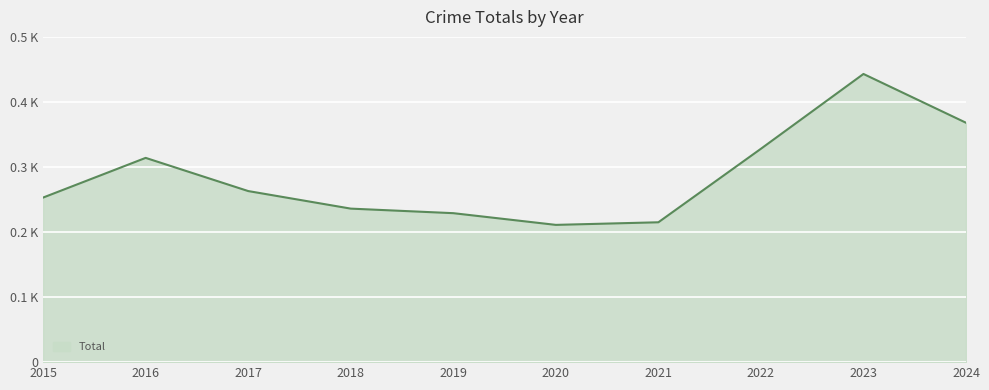

At which category does the chart reach its peak across all series?

2023